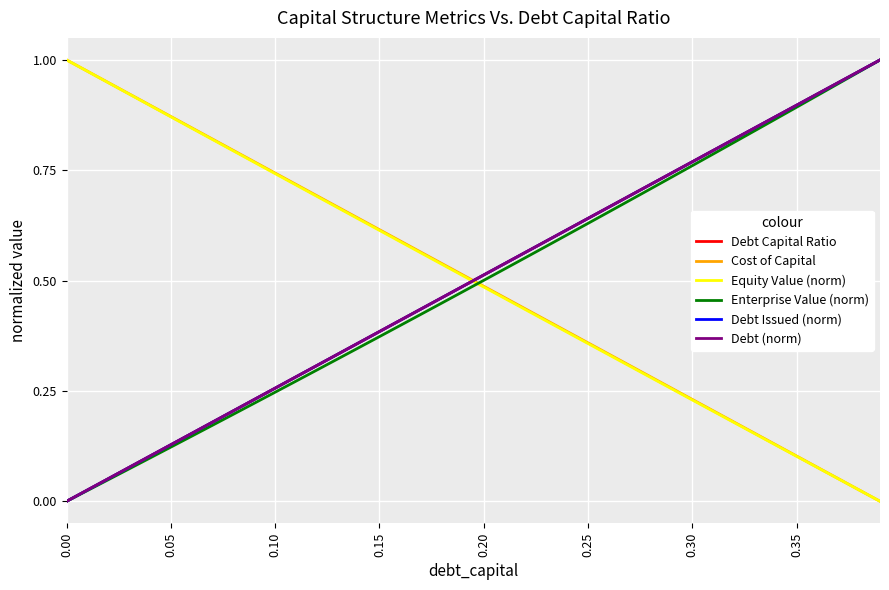

Does the chart display data point markers on the line(s)?

No